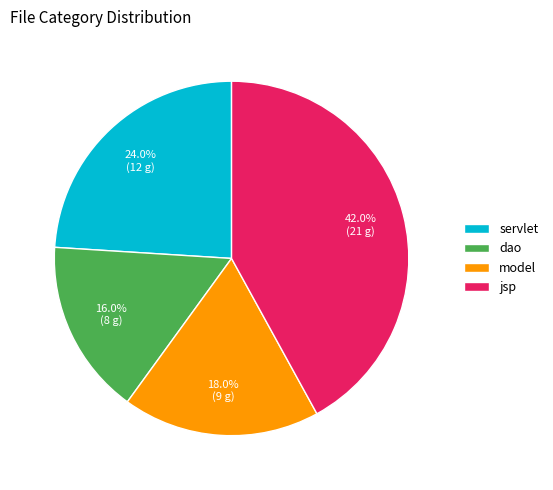

Does any single category account for the majority?

No